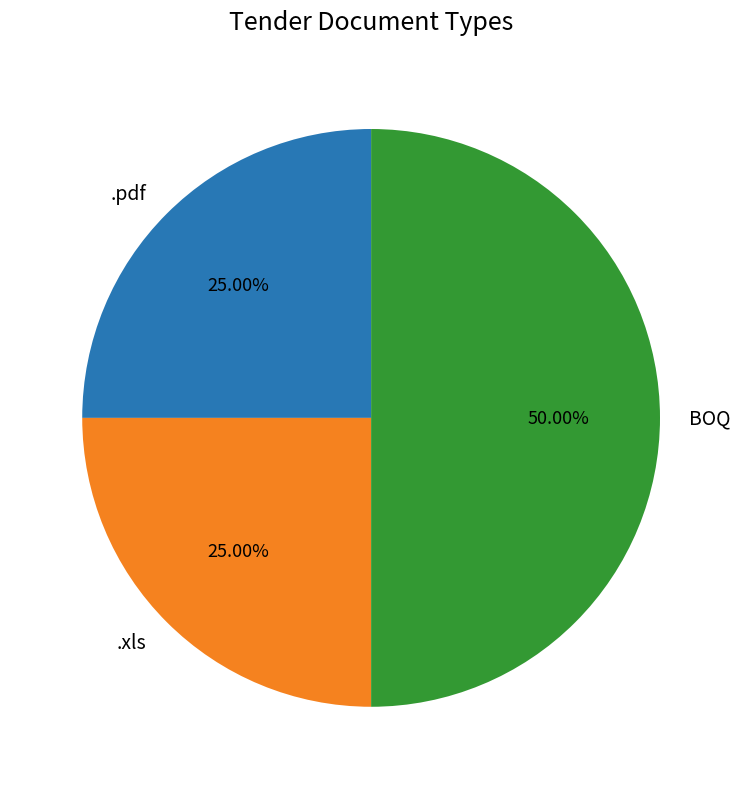

Which category has the biggest portion of the pie?

BOQ